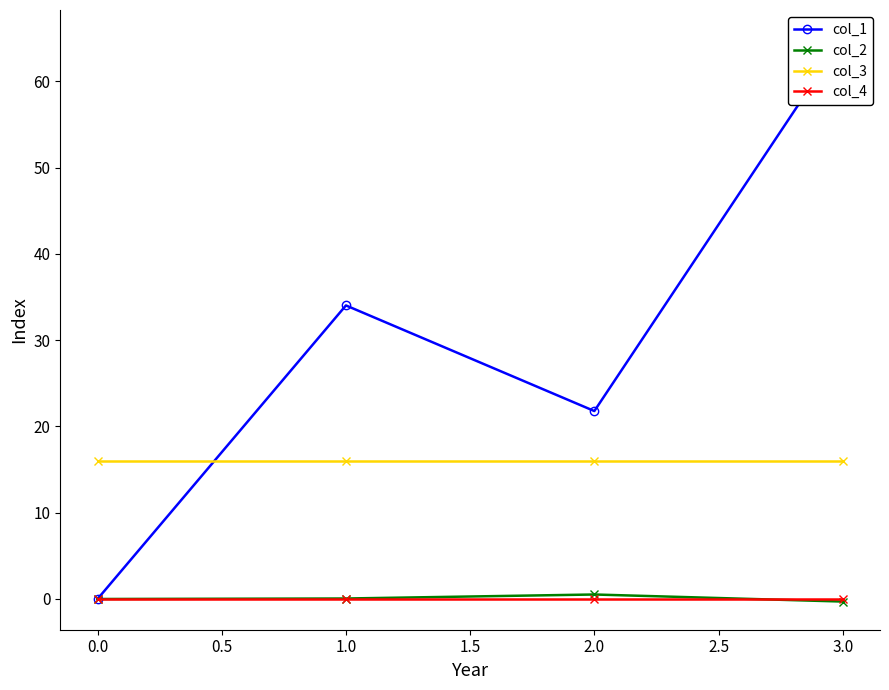

The col_2 series shows -0.3 at 3.0. True or false?

True